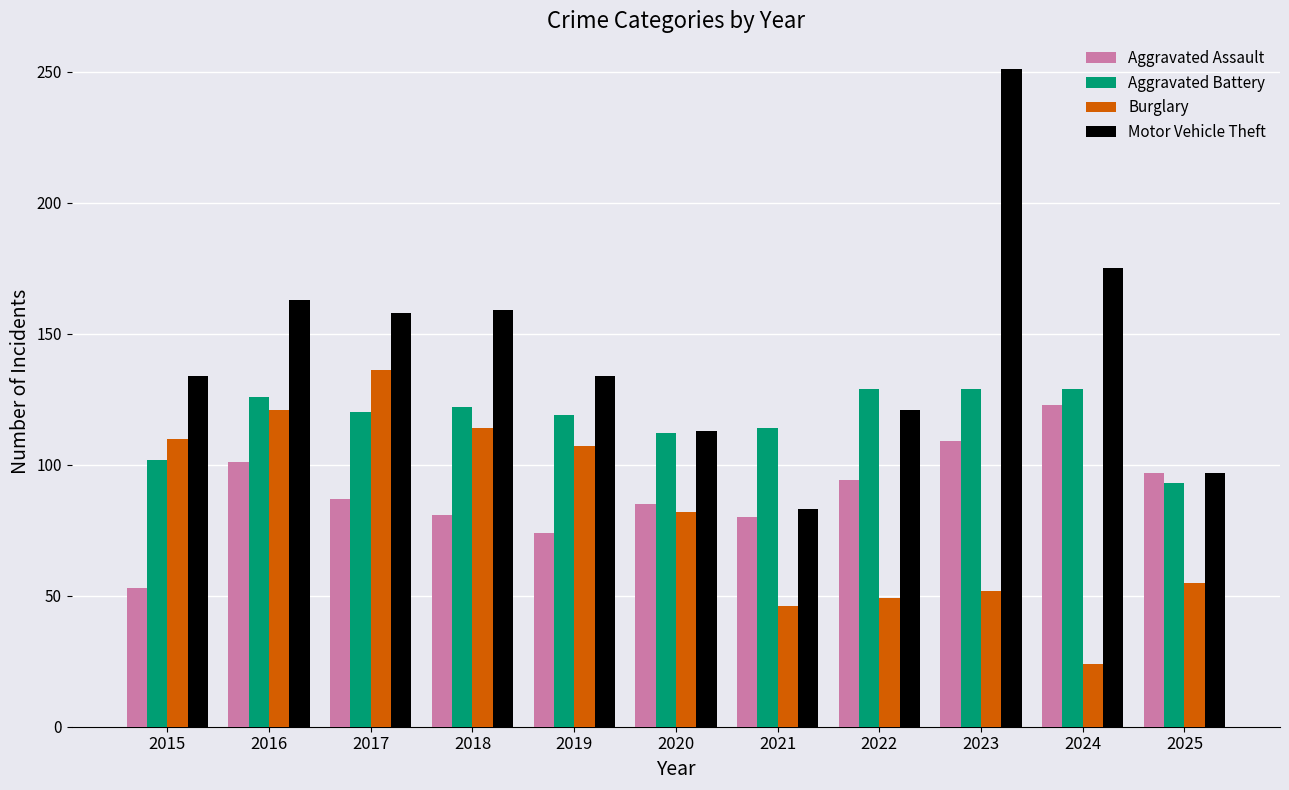

How many categories are shown in the chart?

11